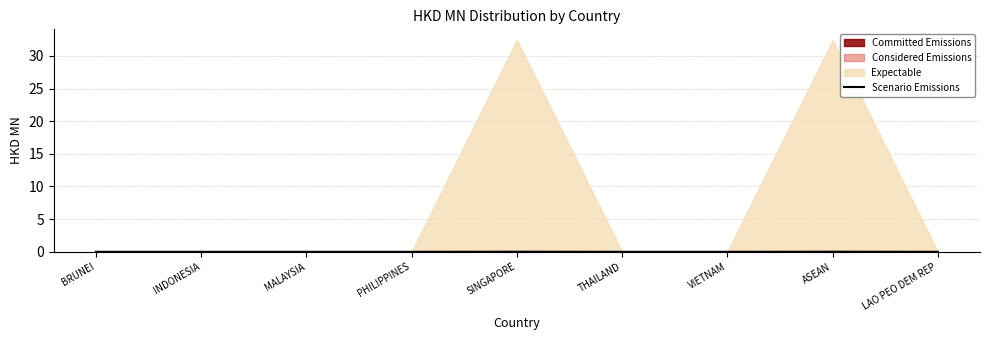

Does the chart display data point markers on the line(s)?

No